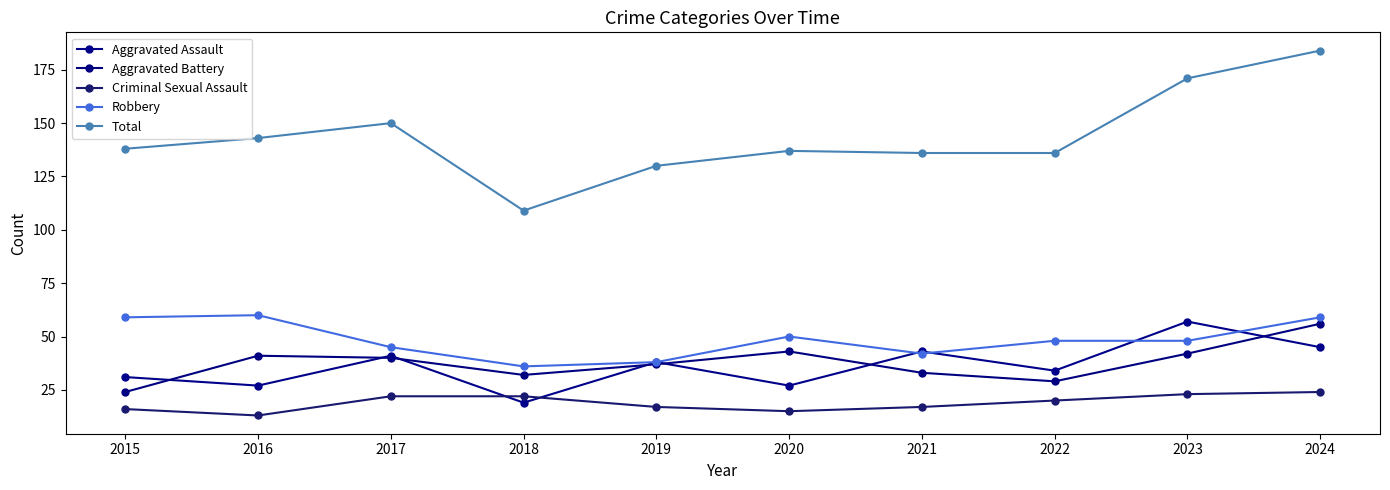

The Total series shows 192 at 2016. True or false?

False